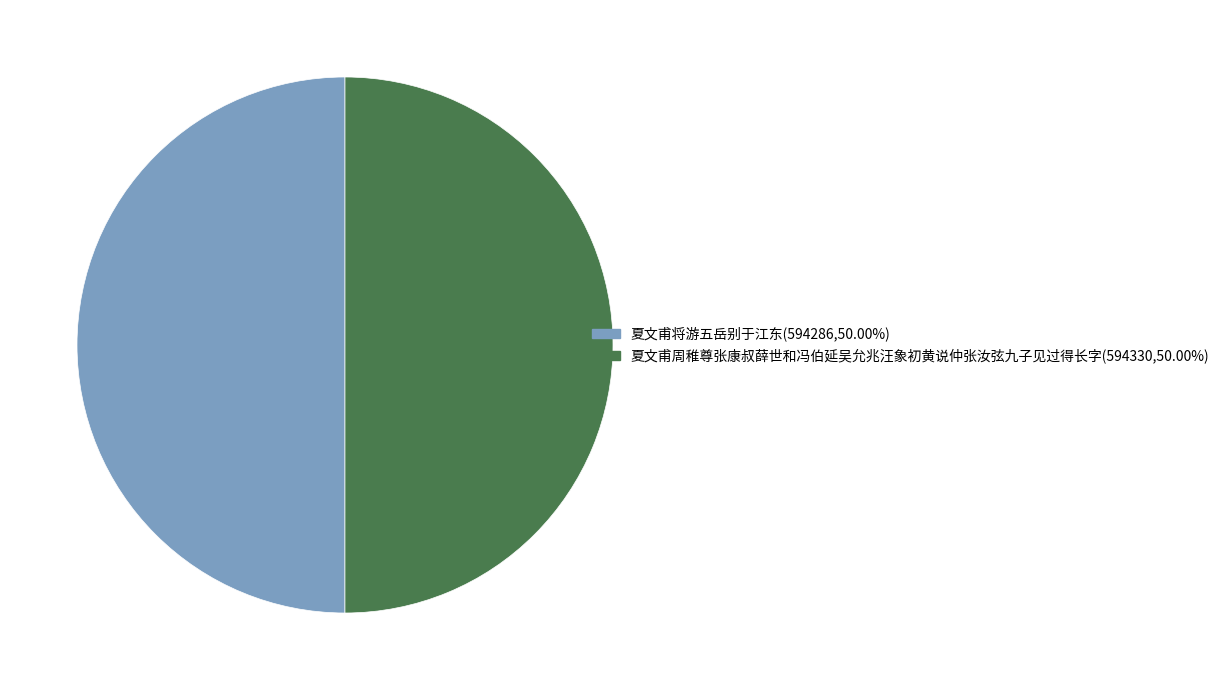

What percentage do 夏文甫将游五岳别于江东 and 夏文甫周稚尊张康叔薛世和冯伯延吴允兆汪象初黄说仲张汝弦九子见过得长字 together represent?

100.0%